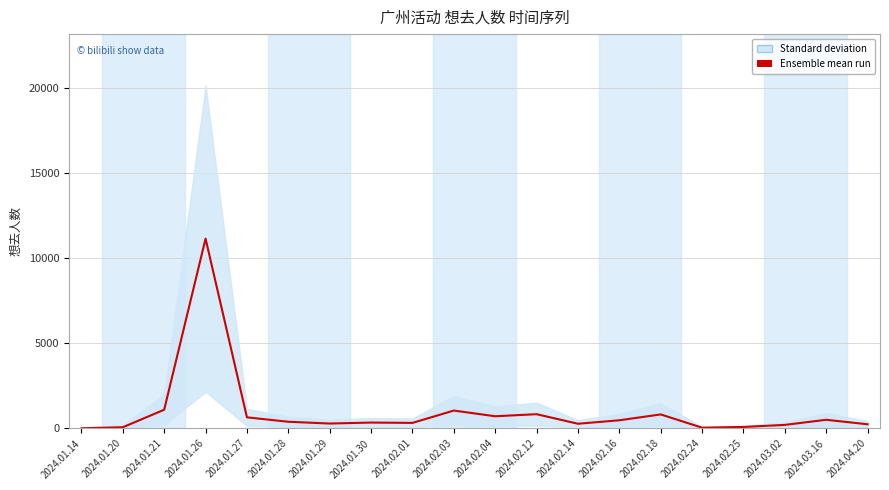

Where is the first local maximum?

2024.01.26